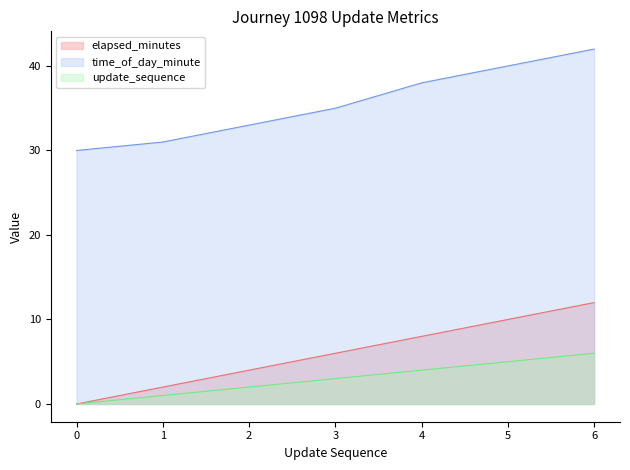

Rank the series at 6 from highest to lowest value.

time_of_day_minute, elapsed_minutes, update_sequence